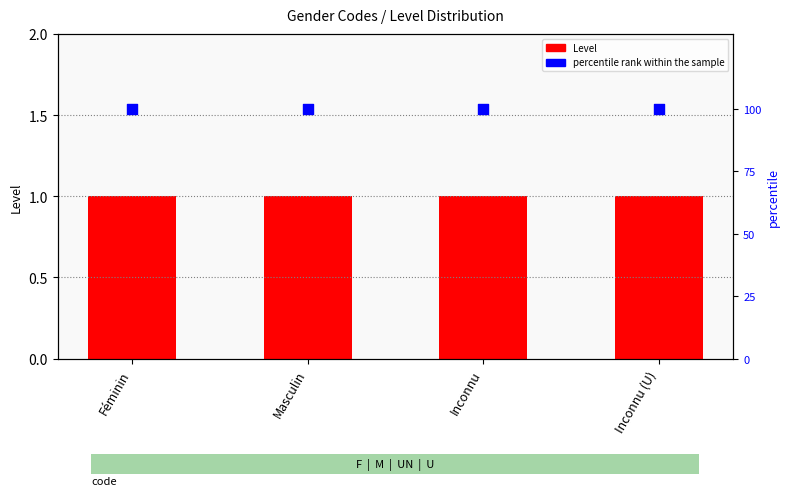

Which series reaches the maximum Y coordinate?

percentile rank within the sample